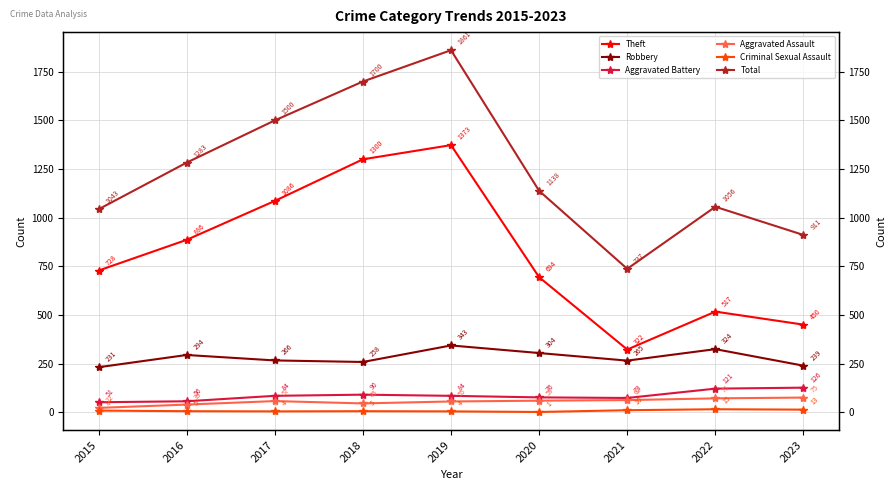

True or false: Aggravated Battery and Total cross at least once.

False